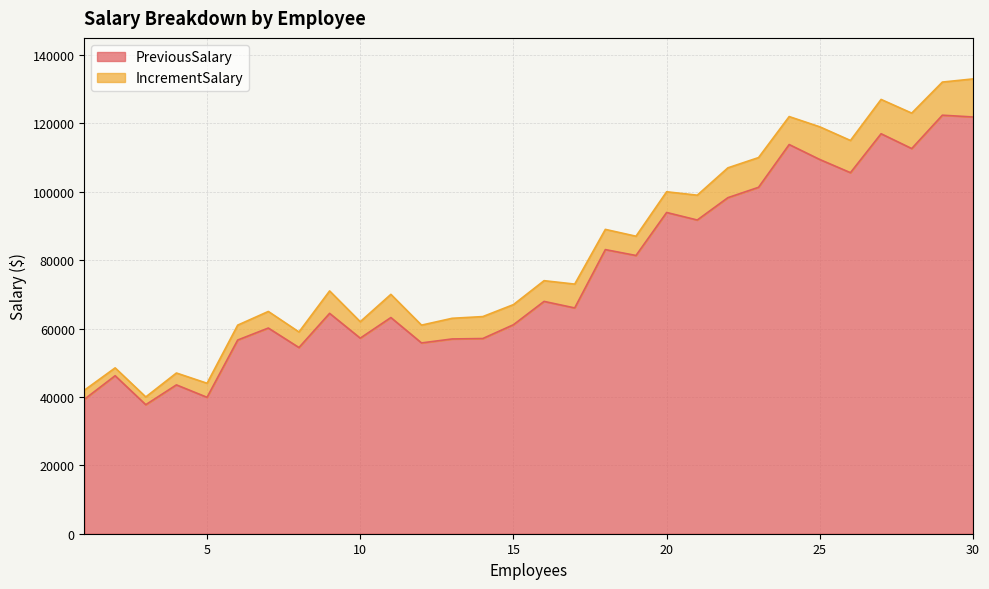

Rank the categories by value from highest to lowest.

29, 30, 27, 24, 28, 25, 26, 23, 22, 20, 21, 18, 19, 16, 17, 9, 11, 15, 7, 10, 14, 13, 6, 12, 8, 2, 4, 5, 1, 3